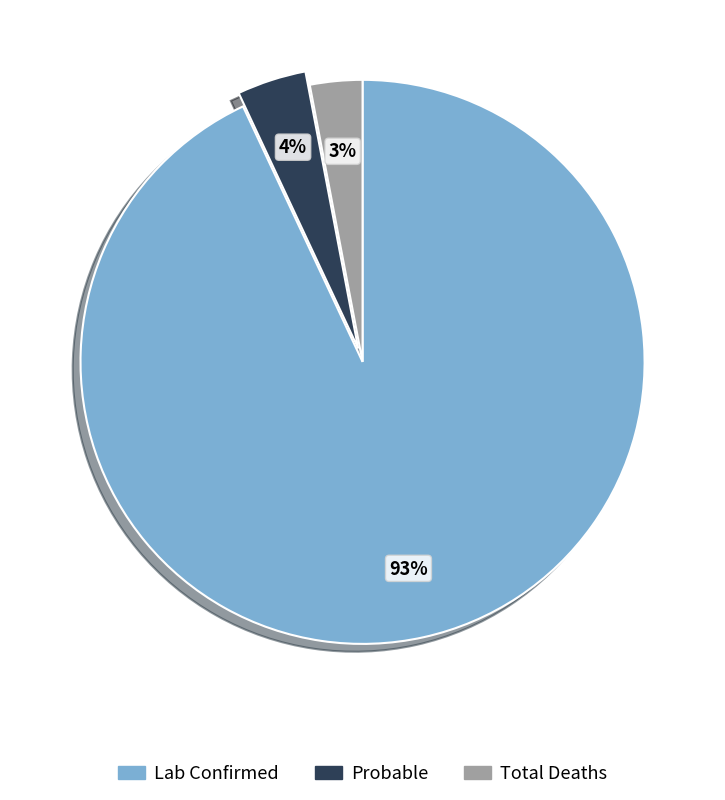

How many segments does this pie chart have?

3